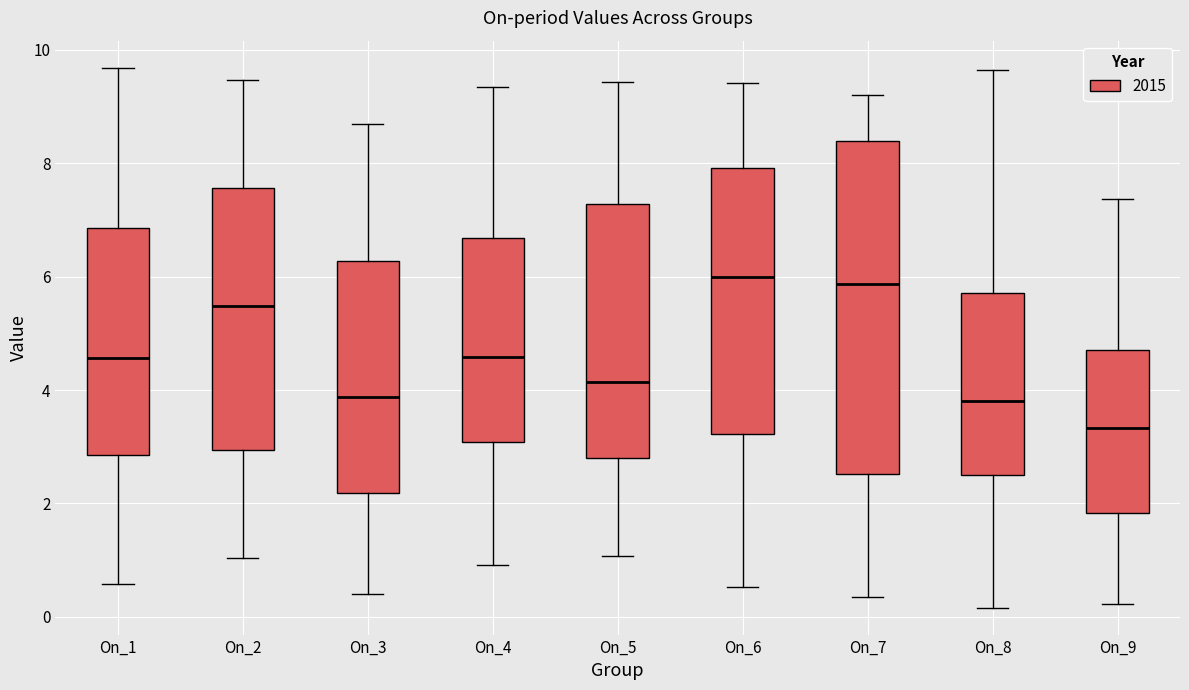

Reading left to right, transcribe this box plot: for each box, give where its median line is, the range the box spans, and where its two whiskers end, as read against the y-axis. The values are not printed on the chart, so give them approximately, as read against the axis.

On_1: median 4.6, box 2.8 to 6.8, whiskers 0.6 to 9.6
On_2: median 5.4, box 3.0 to 7.6, whiskers 1.0 to 9.4
On_3: median 3.8, box 2.2 to 6.2, whiskers 0.4 to 8.8
On_4: median 4.6, box 3.0 to 6.6, whiskers 1.0 to 9.4
On_5: median 4.2, box 2.8 to 7.2, whiskers 1.0 to 9.4
On_6: median 6.0, box 3.2 to 8.0, whiskers 0.6 to 9.4
On_7: median 5.8, box 2.6 to 8.4, whiskers 0.4 to 9.2
On_8: median 3.8, box 2.6 to 5.8, whiskers 0.2 to 9.6
On_9: median 3.4, box 1.8 to 4.8, whiskers 0.2 to 7.4